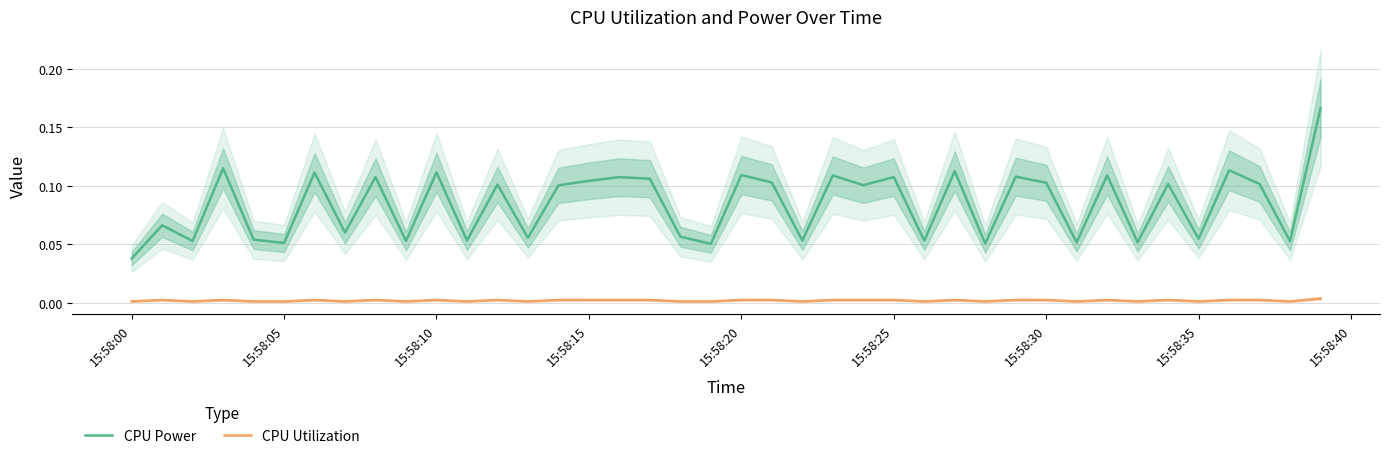

True or false: CPU Power and CPU Utilization cross at least once.

False